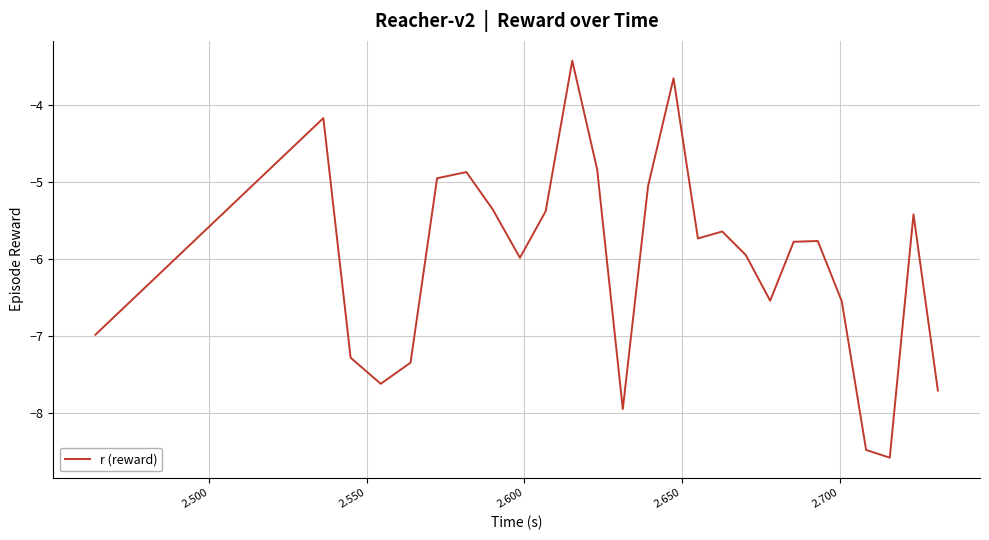

What is the smallest value displayed?

-8.6